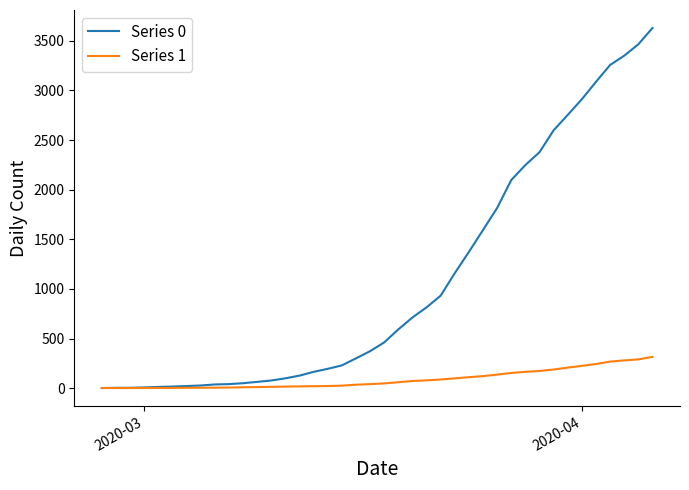

Rank the series by their average value, from highest to lowest.

Series 0, Series 1